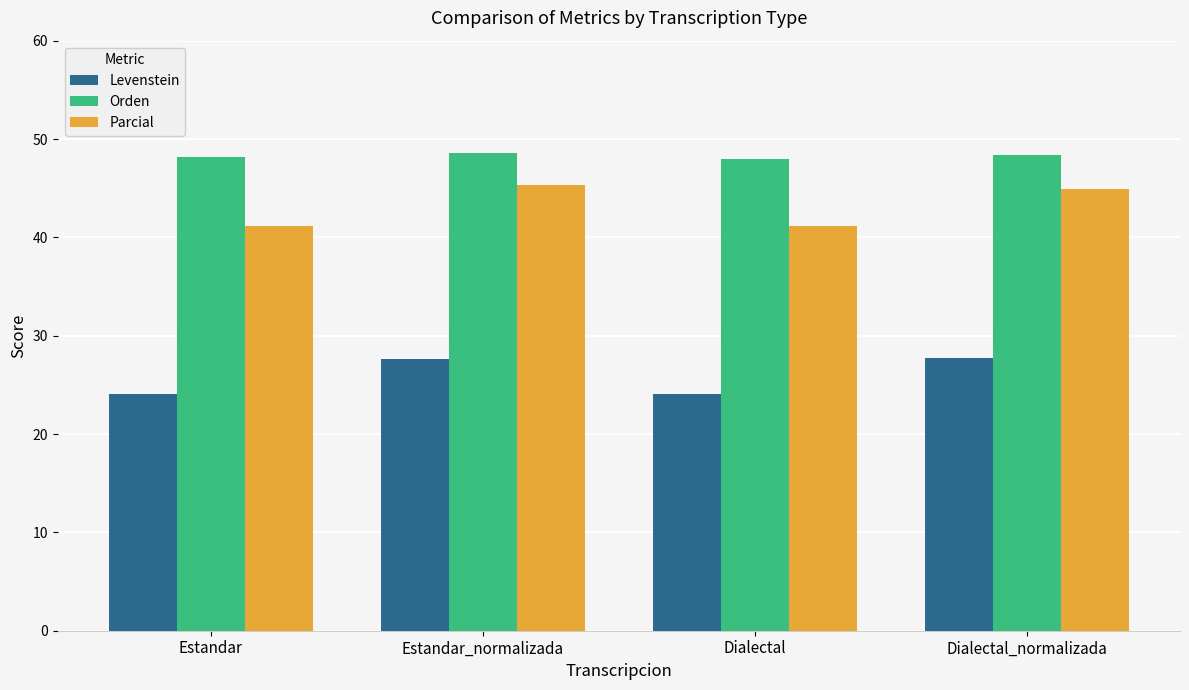

List the series in order of their peak value, lowest first.

Levenstein, Parcial, Orden